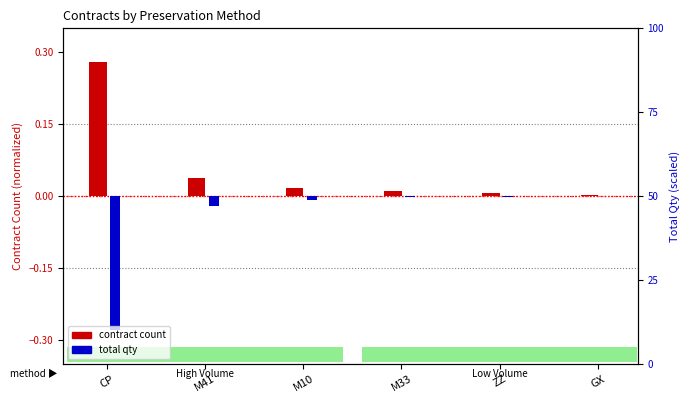

Does the chart contain any negative values?

Yes